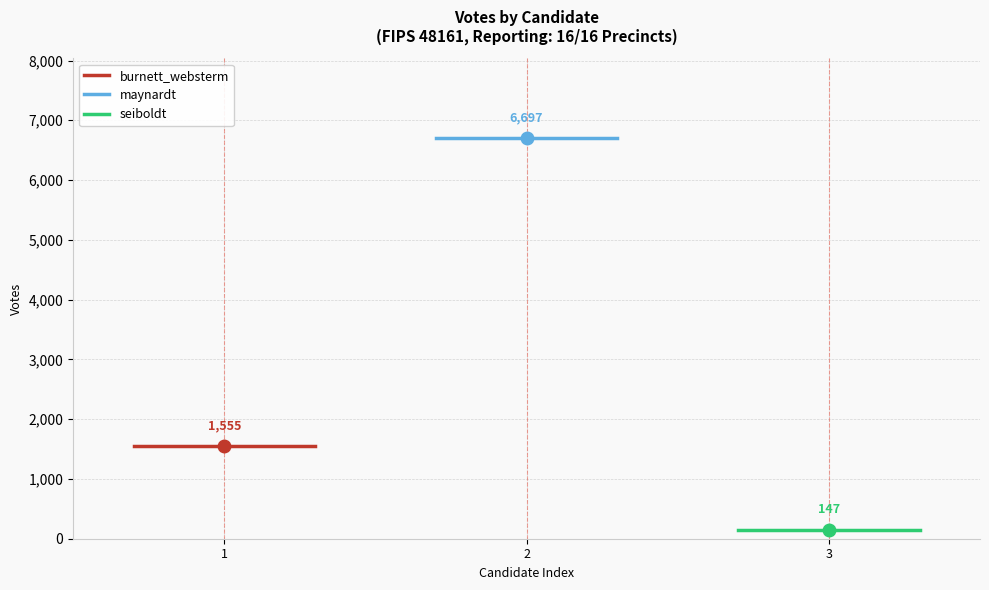

What are all the series names shown in the legend?

burnett_websterm, maynardt, seiboldt